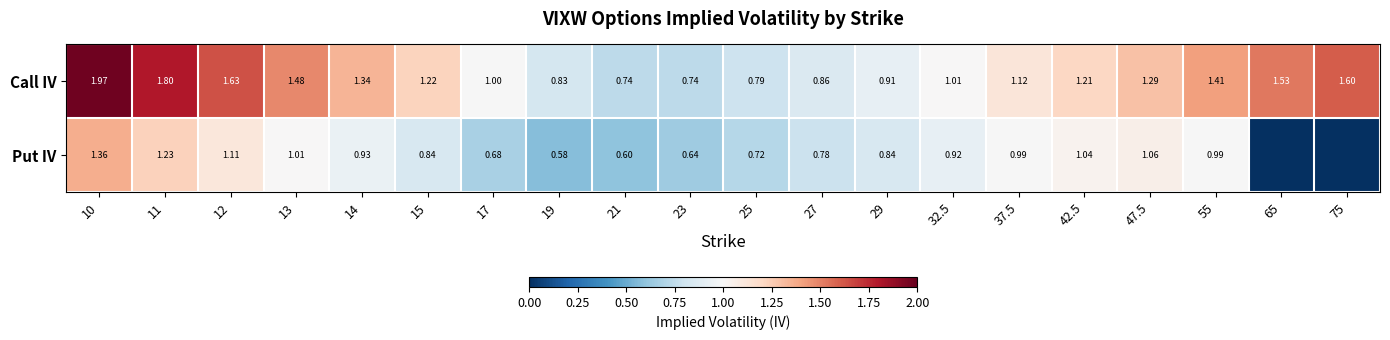

Rank the series at 55 from lowest to highest value.

Put IV, Call IV